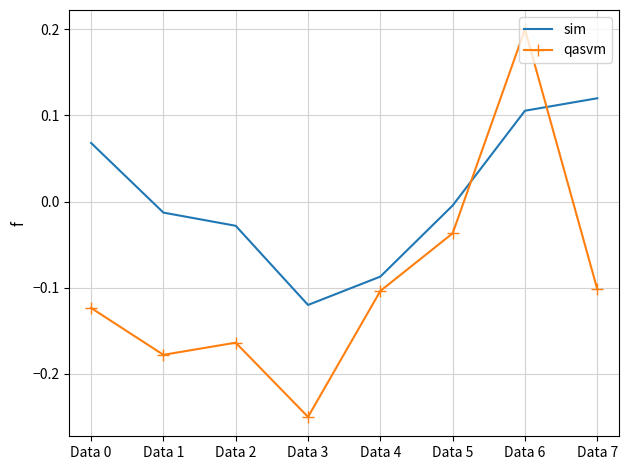

How many positive values does the sim series have?

3